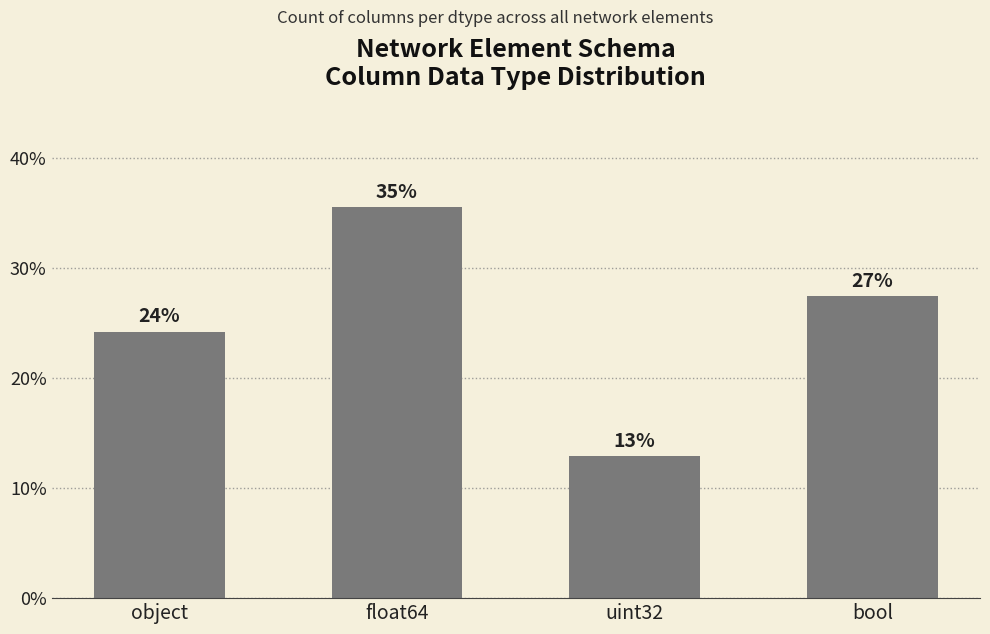

Reading right to left, transcribe all the data shown in this chart.

27.4	12.9	35.5	24.2